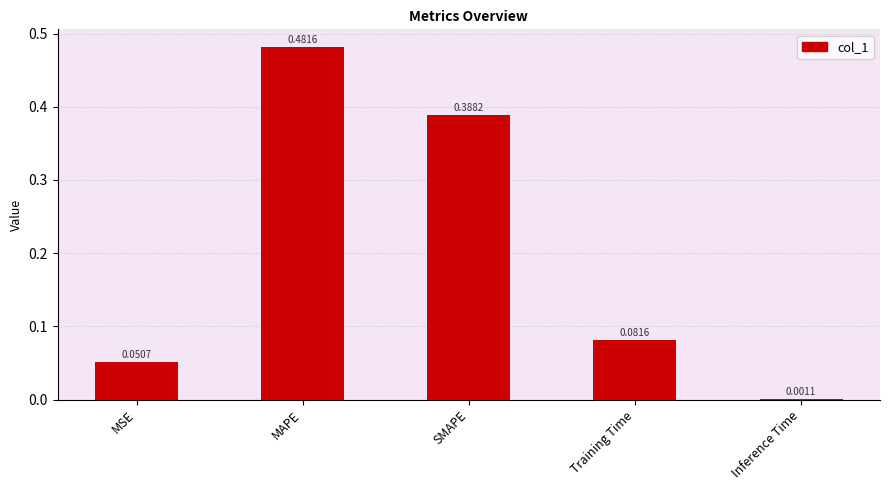

Which has a higher value, Inference Time or MAPE?

MAPE